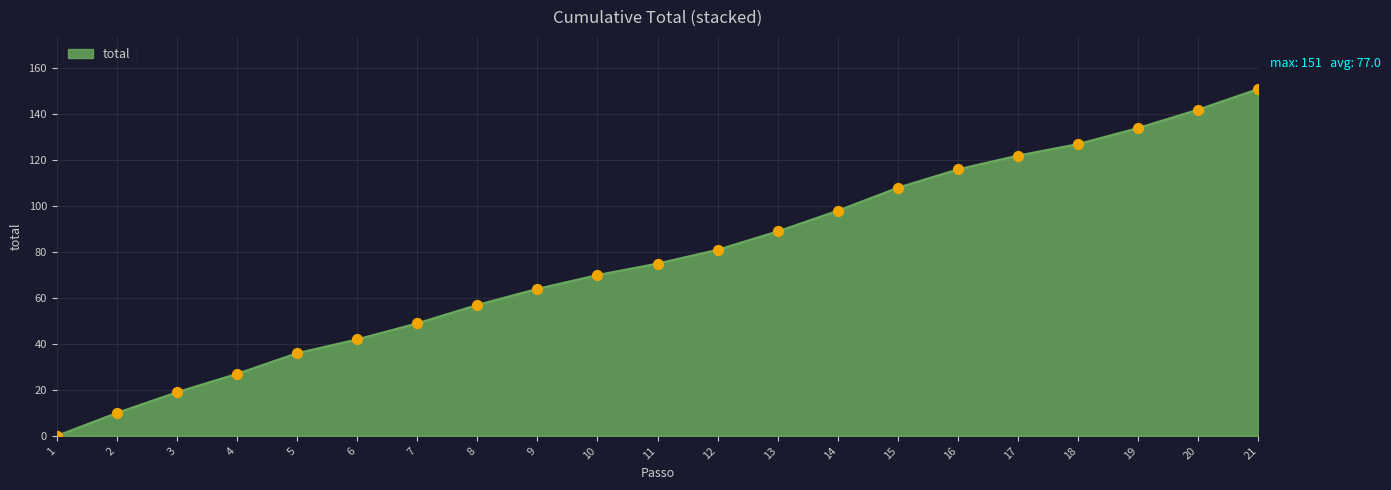

What is the ratio of the value at 2 to the value at 3?

0.5